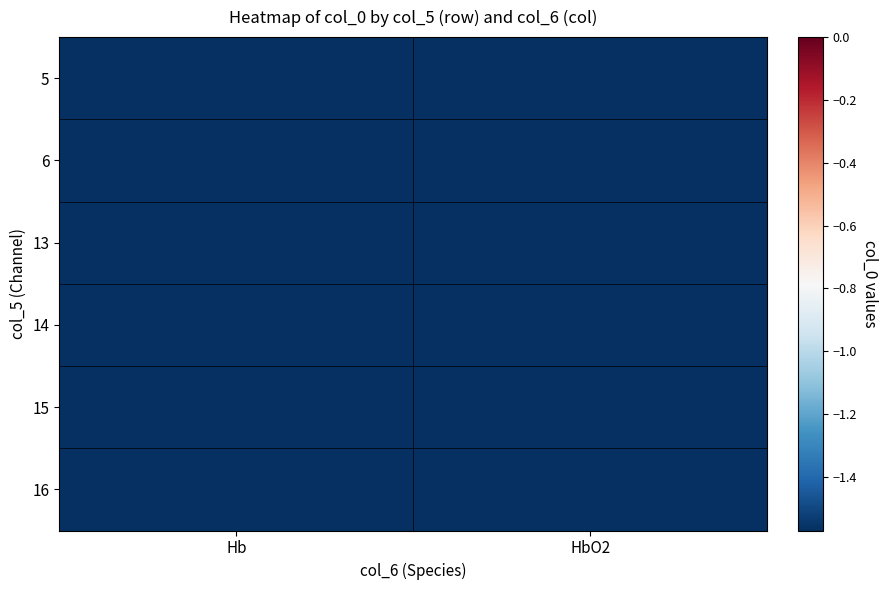

Which has a higher value, 5 or 6?

5